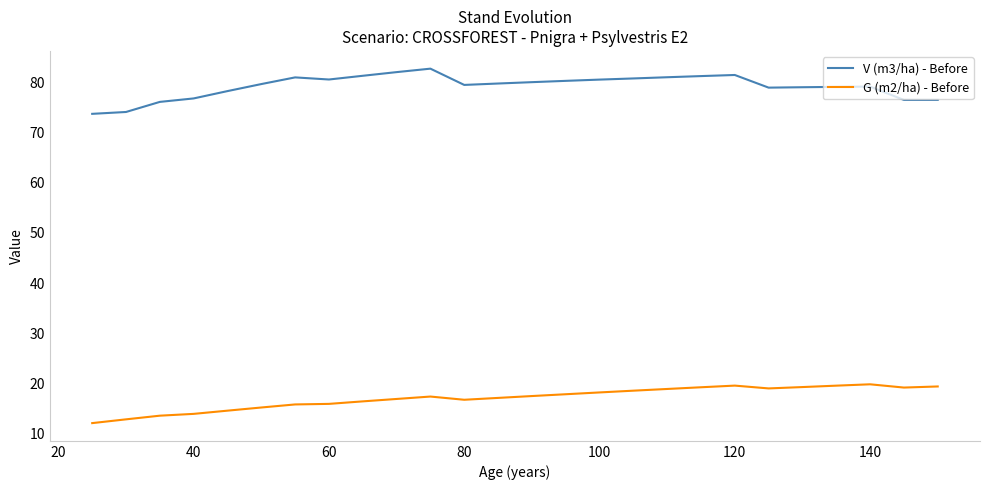

What is the difference between the maximum and minimum values in the G (m2/ha) - Before series?

7.7